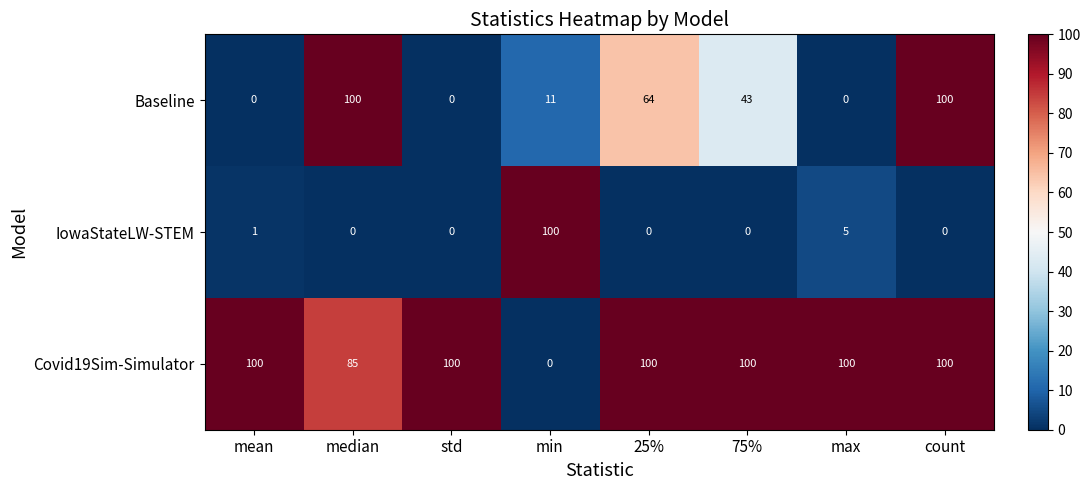

What is the difference between the maximum and minimum values in the Baseline series?

100